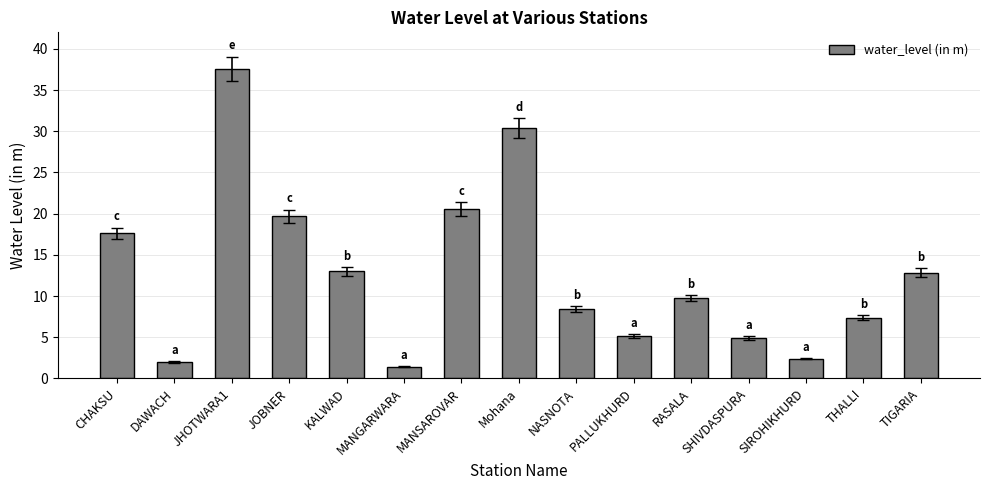

How many bars are there in total?

15